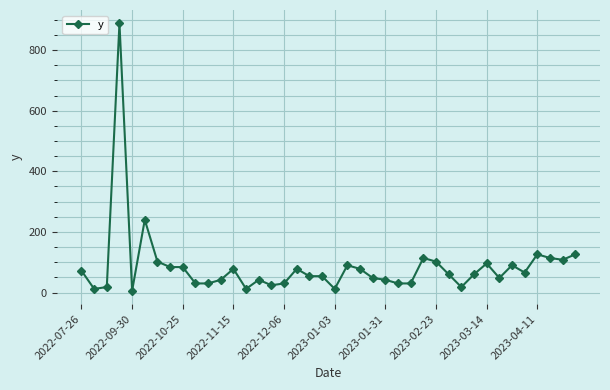

What is the difference between the second highest and minimum values?

234